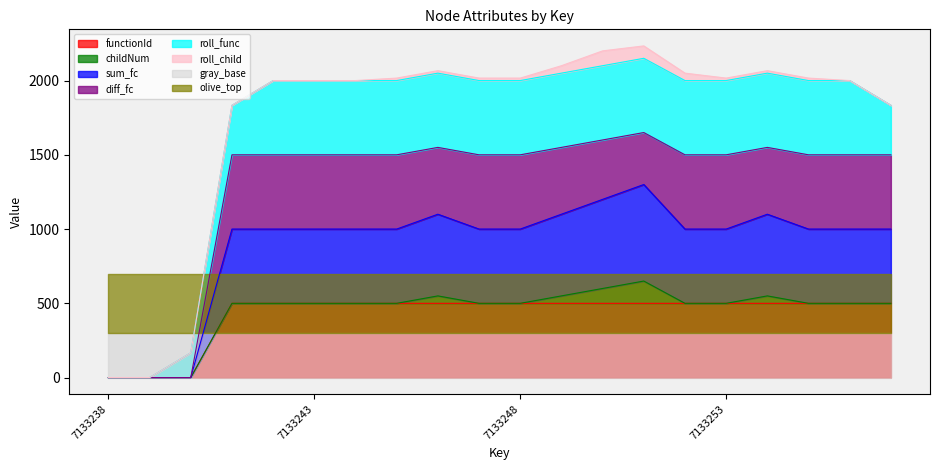

Where is the data nearest to the value 250?

7133238